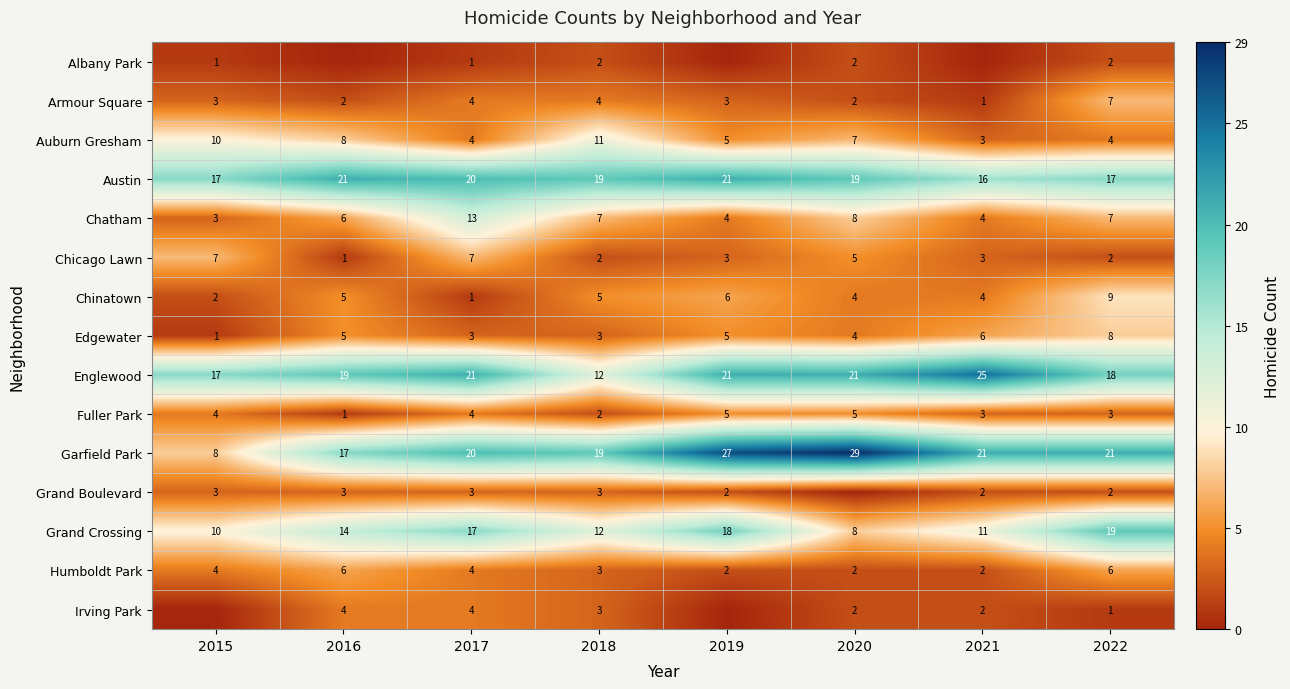

What is the difference between the highest and lowest values at 2020?

29